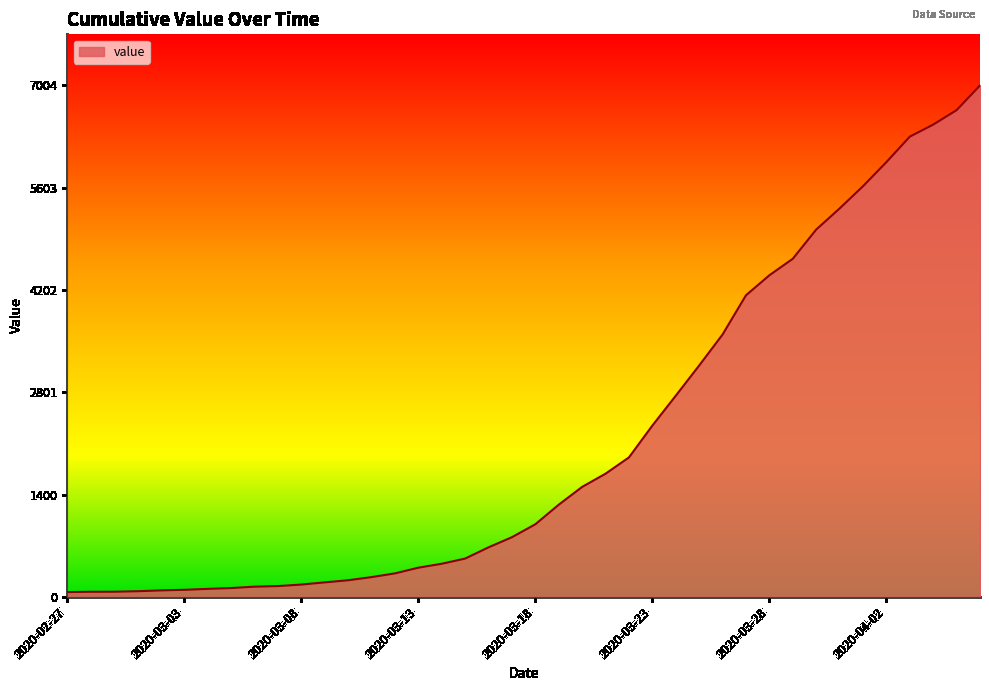

What is the greatest value displayed?

7004